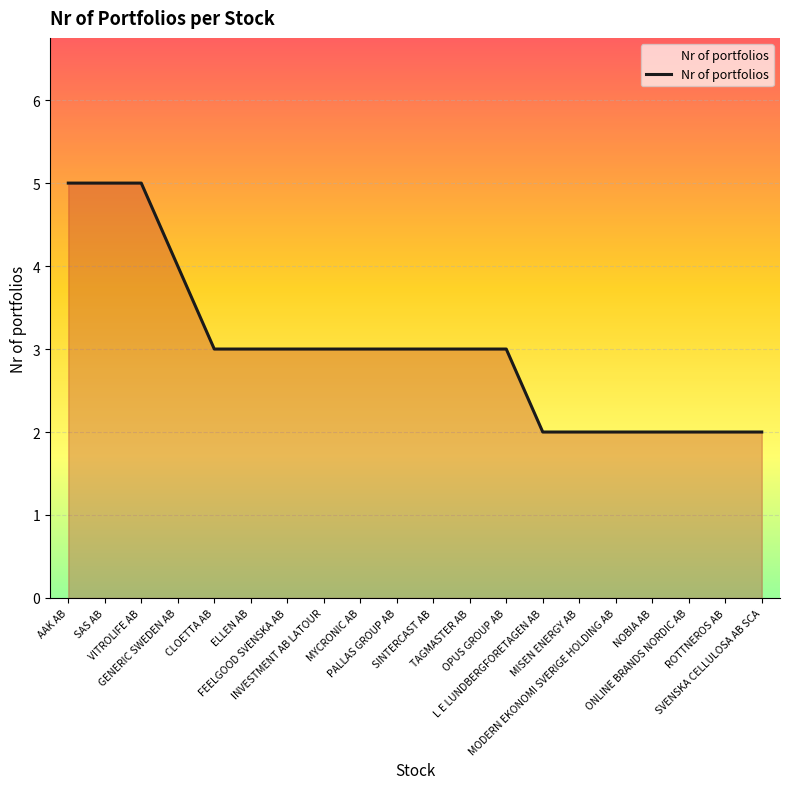

Does the chart have visible grid lines?

Yes